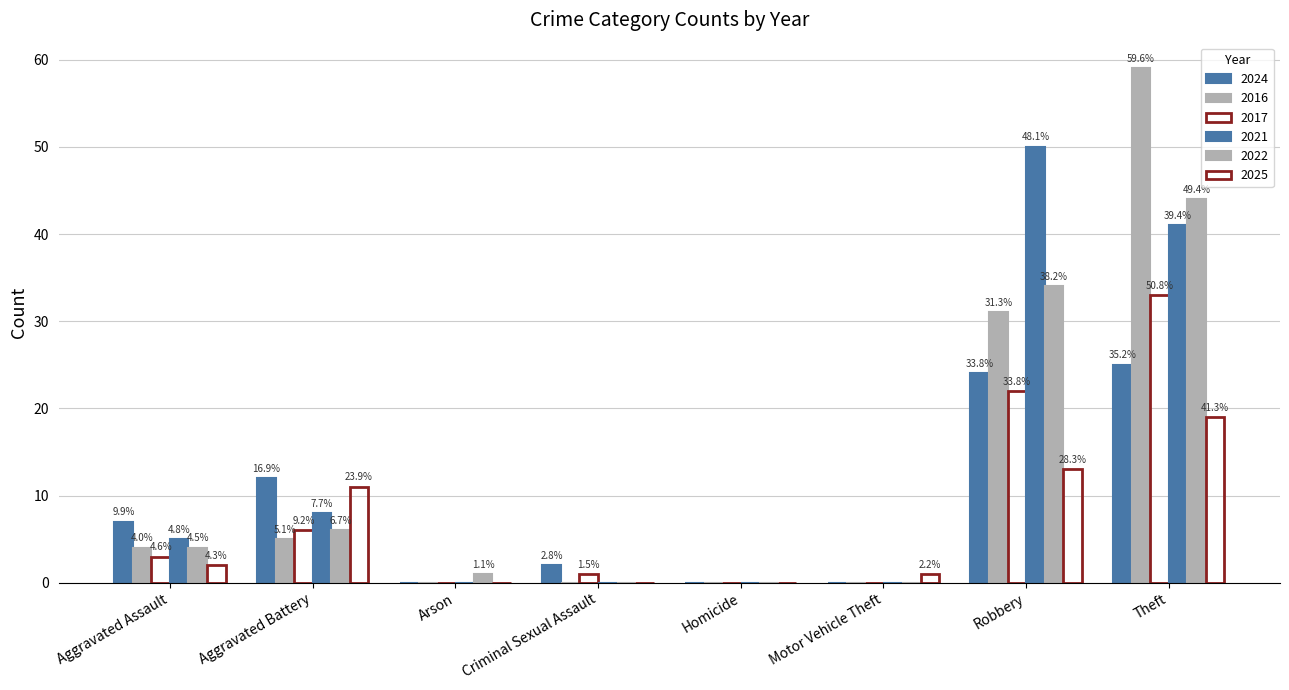

How many groups of bars are there?

8